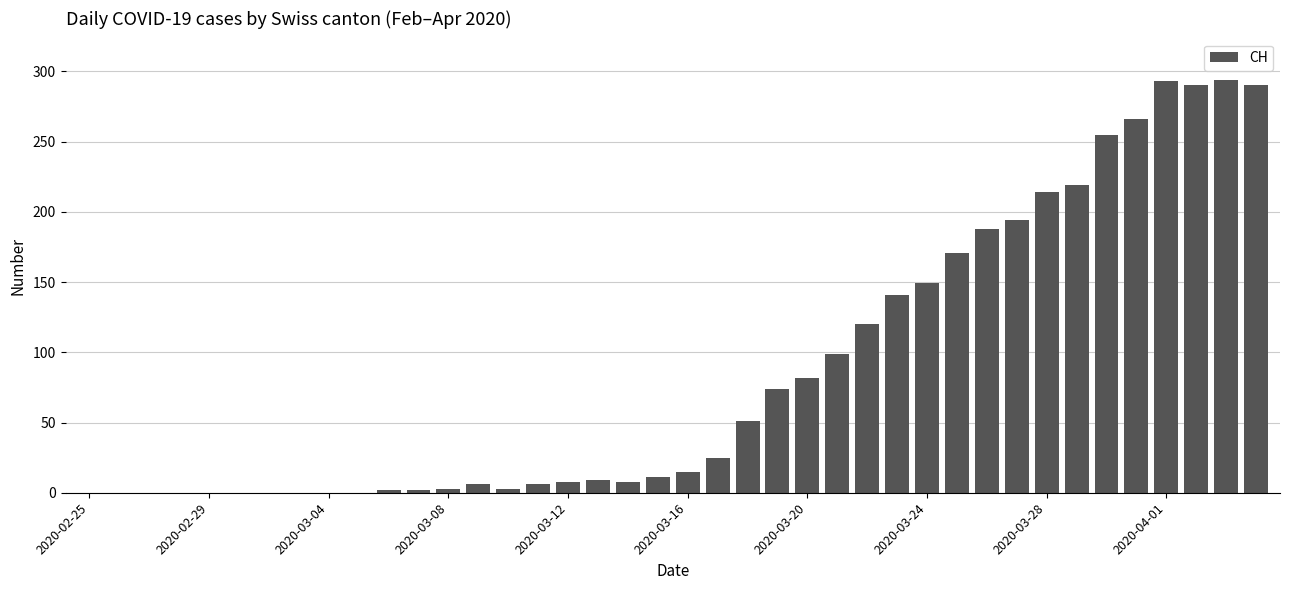

What is the greatest value displayed?

294